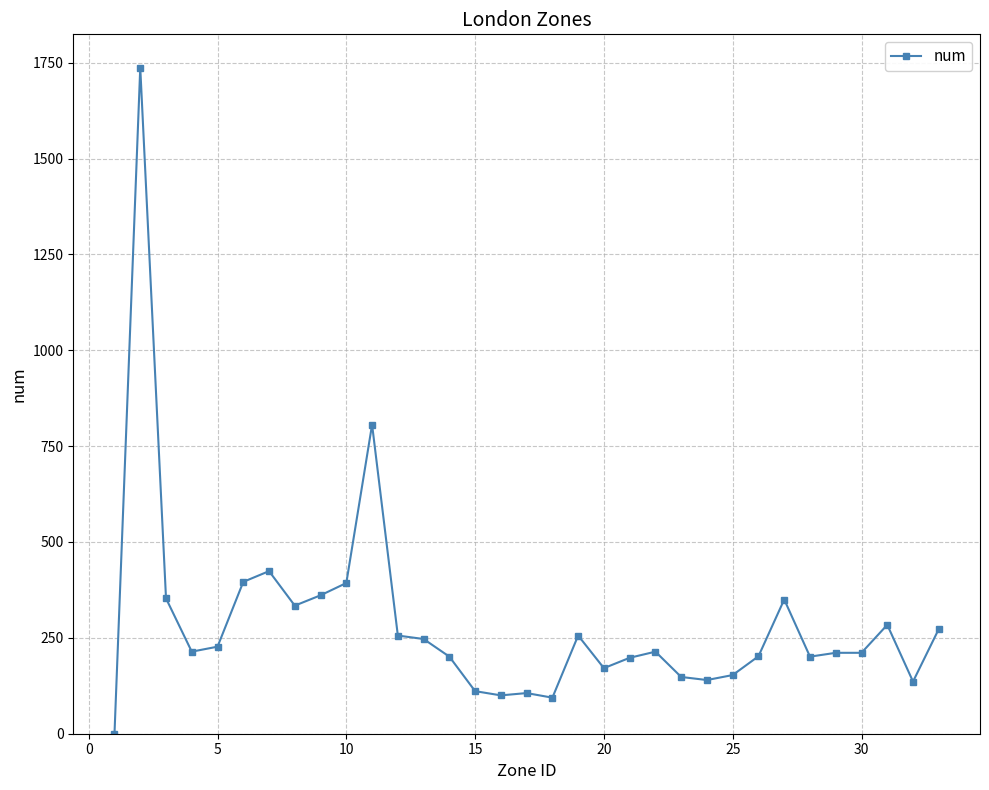

True or false: there are more than 2 points higher than both neighbors.

True